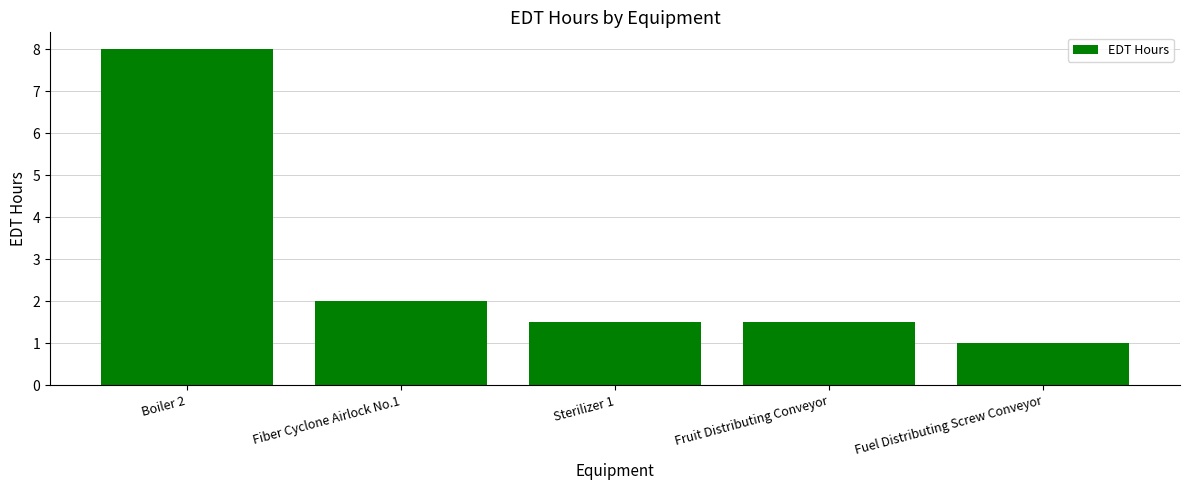

What is the label of the 4th bar from the left?

Fruit Distributing Conveyor